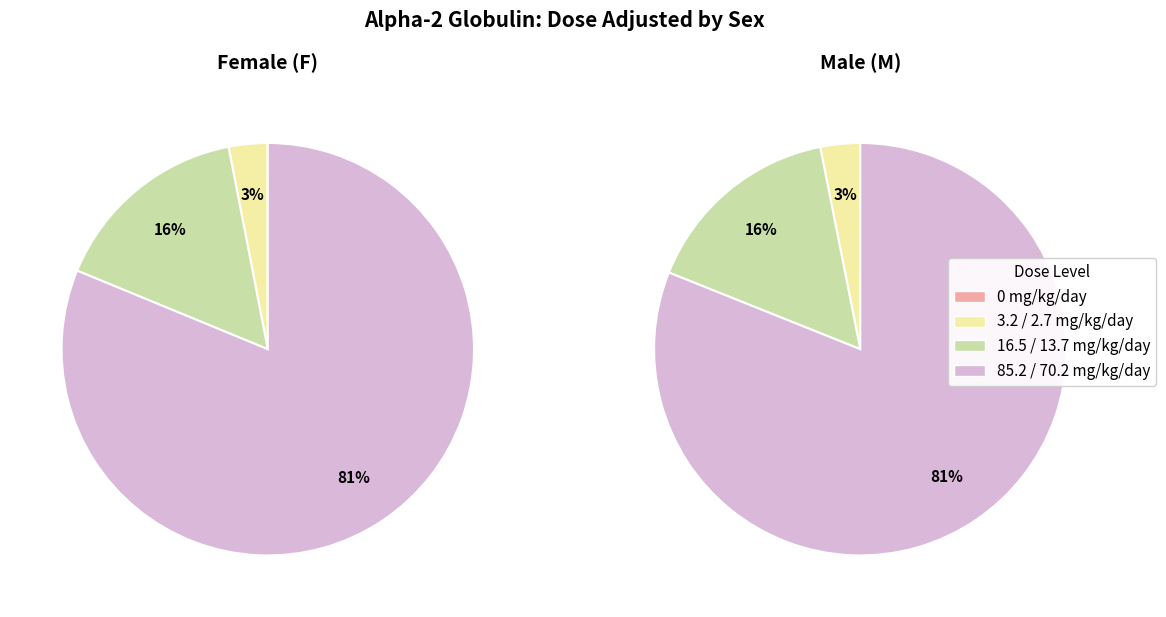

True or false: dose_level_3 accounts for 81% of the total.

True